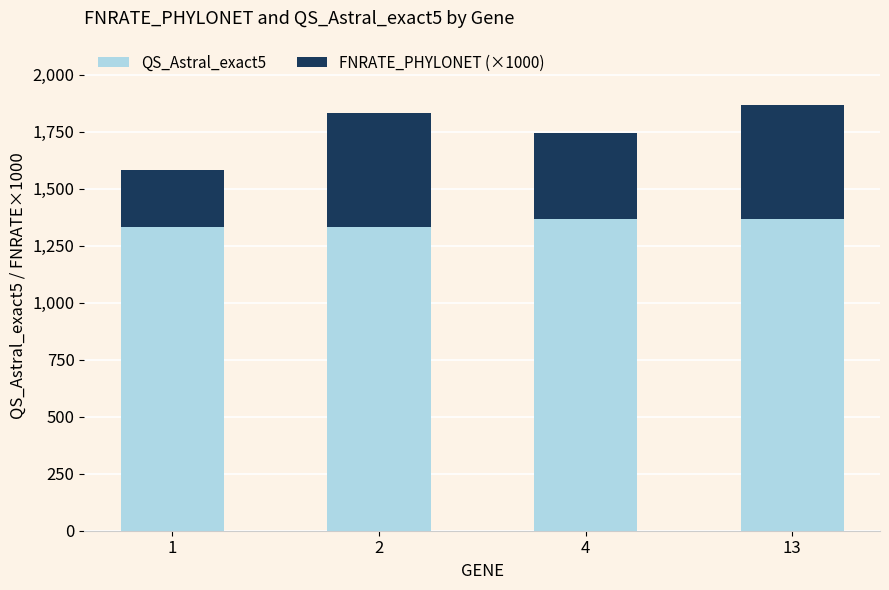

Read the QS_Astral_exact5 value at 2, to the nearest 10.

1330